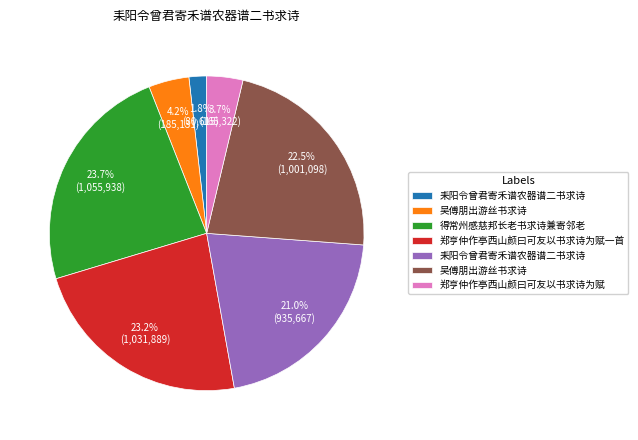

Does any single category account for the majority?

No